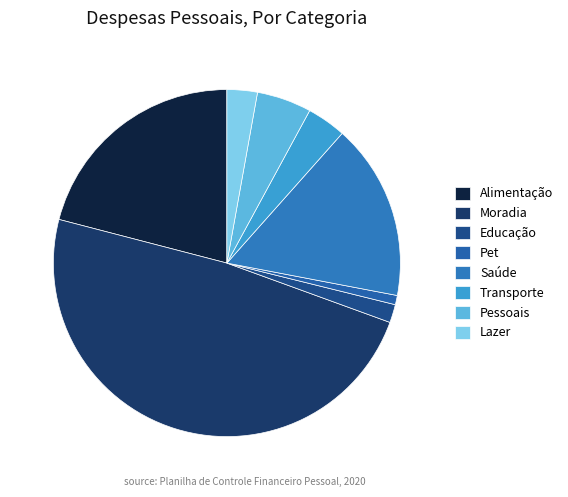

How many segments does this pie chart have?

8